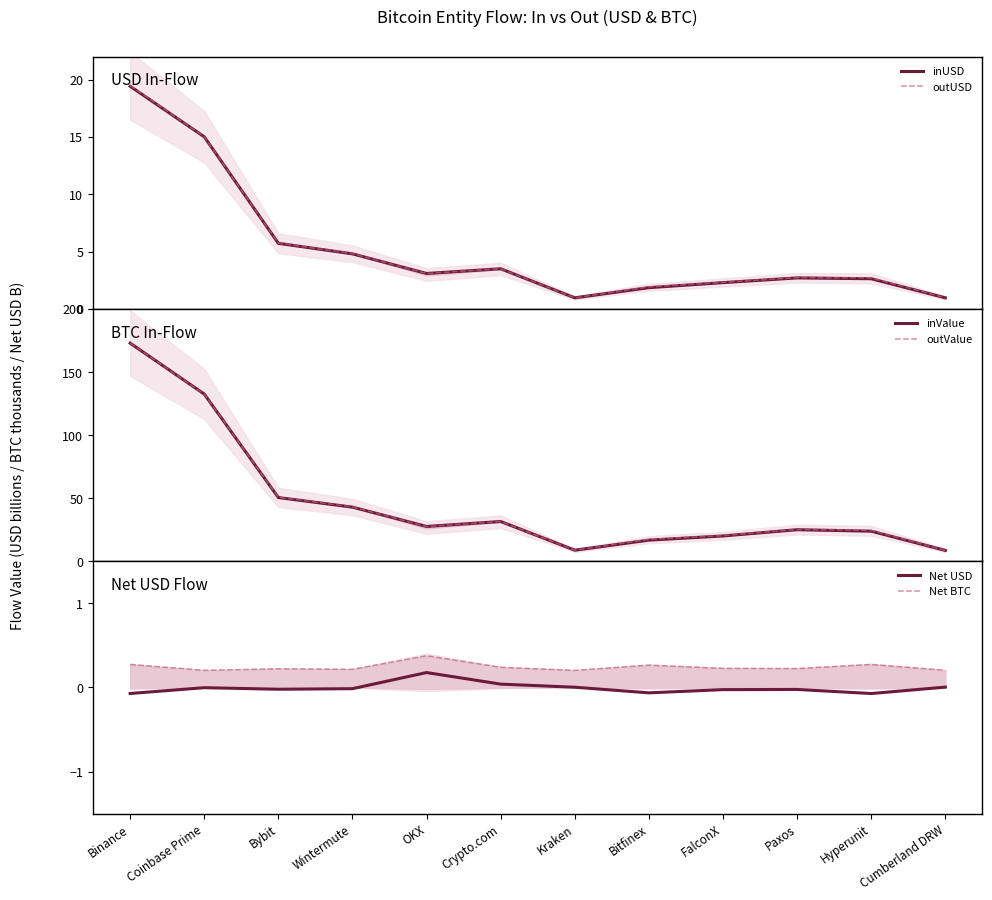

Reading left to right, what are all the values shown in this chart?

inUSD: Binance=19.4	Coinbase Prime=15.0	Bybit=5.7	Wintermute=4.8	OKX=3.1	Crypto.com=3.5	Kraken=1.0	Bitfinex=1.9	FalconX=2.3	Paxos=2.7	Hyperunit=2.6	Cumberland DRW=1.0
outUSD: Binance=19.5	Coinbase Prime=15.0	Bybit=5.7	Wintermute=4.8	OKX=3.1	Crypto.com=3.5	Kraken=1.0	Bitfinex=1.9	FalconX=2.3	Paxos=2.7	Hyperunit=2.7	Cumberland DRW=1.0
inValue: Binance=172.9	Coinbase Prime=132.6	Bybit=50.5	Wintermute=42.9	OKX=27.6	Crypto.com=31.5	Kraken=8.8	Bitfinex=16.8	FalconX=20.1	Paxos=25.0	Hyperunit=23.9	Cumberland DRW=8.6
outValue: Binance=173.0	Coinbase Prime=132.6	Bybit=50.7	Wintermute=43.0	OKX=27.6	Crypto.com=31.5	Kraken=8.8	Bitfinex=17.3	FalconX=20.4	Paxos=25.2	Hyperunit=24.5	Cumberland DRW=8.6
Net USD: Binance=-0.1	Coinbase Prime=-0.0	Bybit=-0.0	Wintermute=-0.0	OKX=0.2	Crypto.com=0.0	Kraken=0.0	Bitfinex=-0.1	FalconX=-0.0	Paxos=-0.0	Hyperunit=-0.1	Cumberland DRW=0.0
Net BTC: Binance=0.3	Coinbase Prime=0.2	Bybit=0.2	Wintermute=0.2	OKX=0.4	Crypto.com=0.2	Kraken=0.2	Bitfinex=0.3	FalconX=0.2	Paxos=0.2	Hyperunit=0.3	Cumberland DRW=0.2